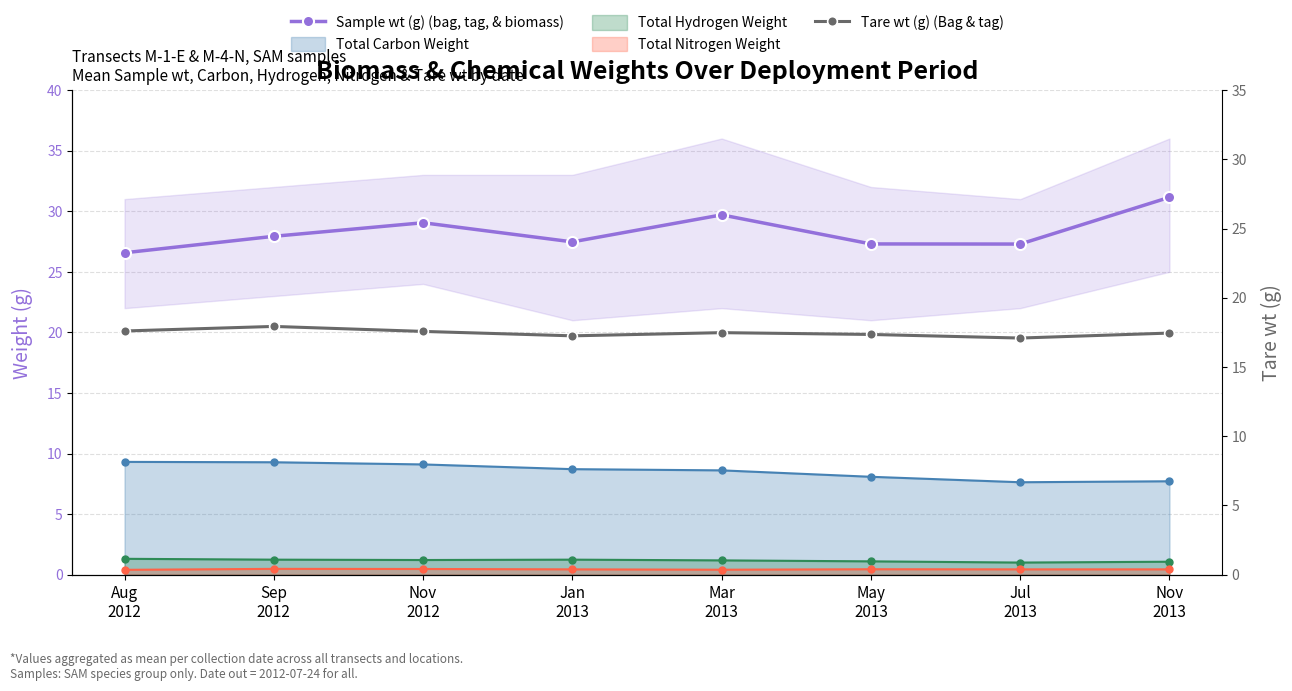

What is the difference between the maximum and minimum values in the Sample wt (g) (bag, tag, & biomass) series?

4.6